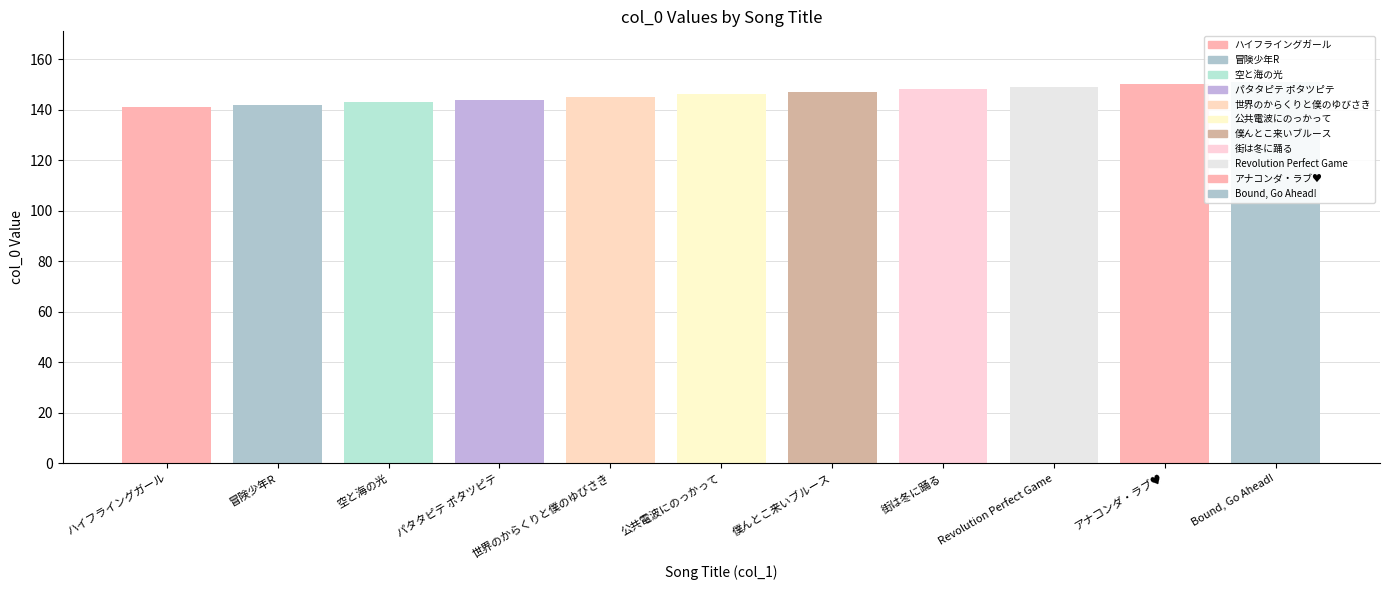

True or false: the data shows 249 at 街は冬に踊る.

False